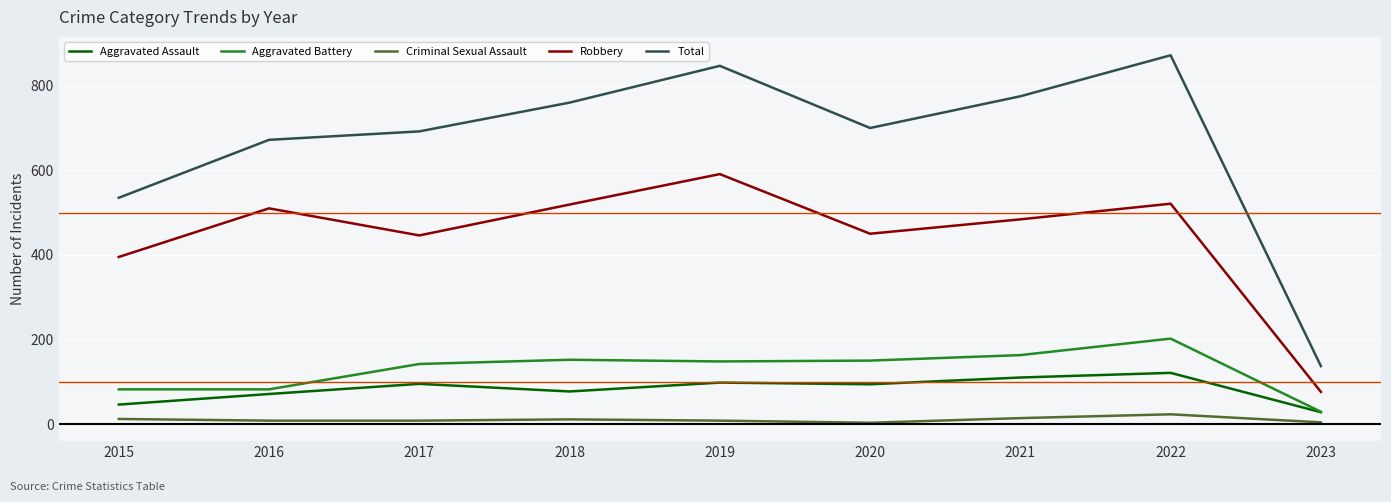

Where is Robbery nearest to the value 333?

2015